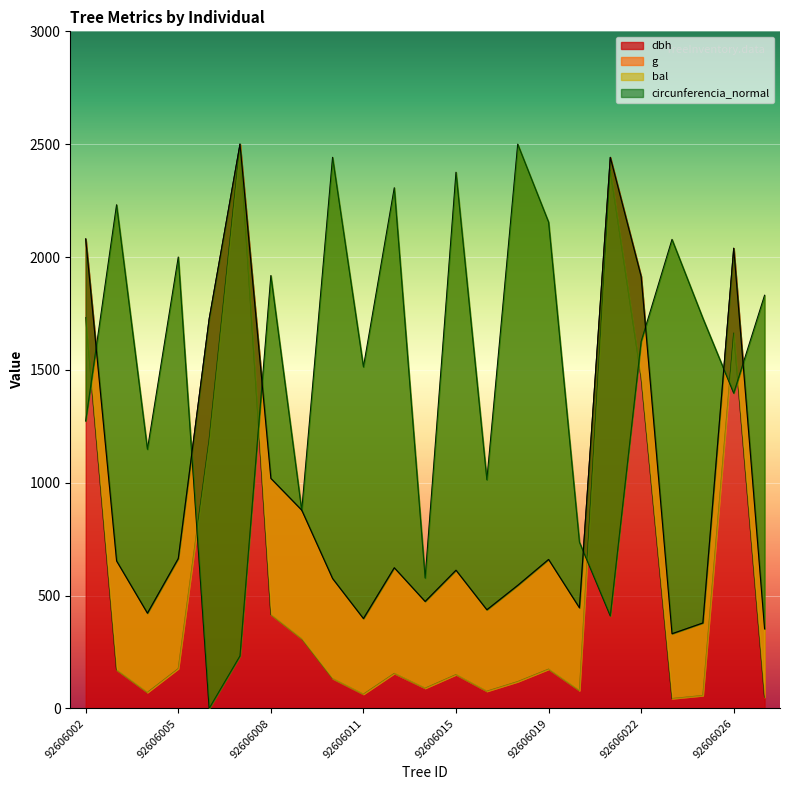

What is the maximum value shown in the chart?

2500.0